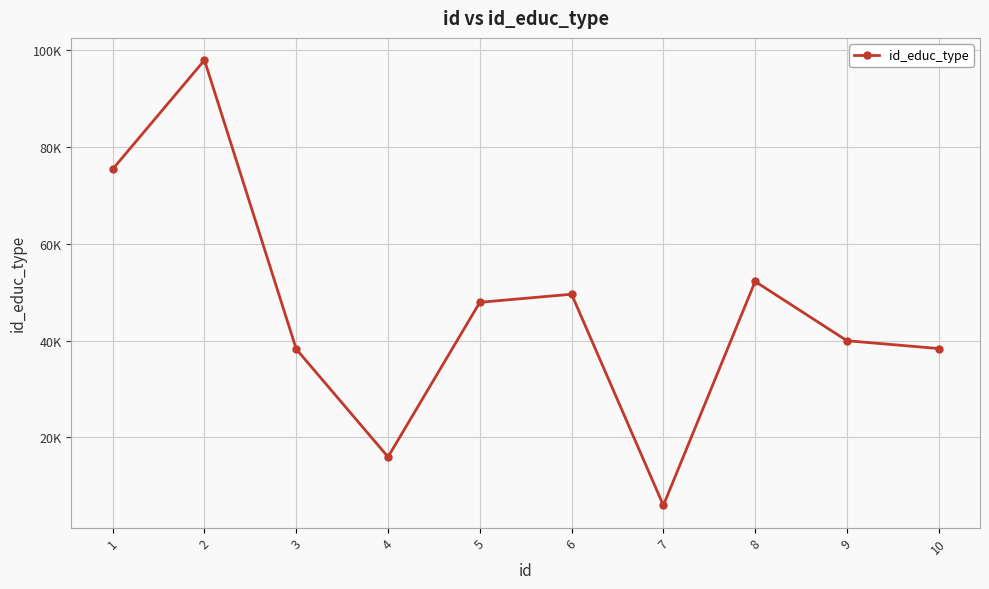

What is the sum of the values at 2 and 4?

113874